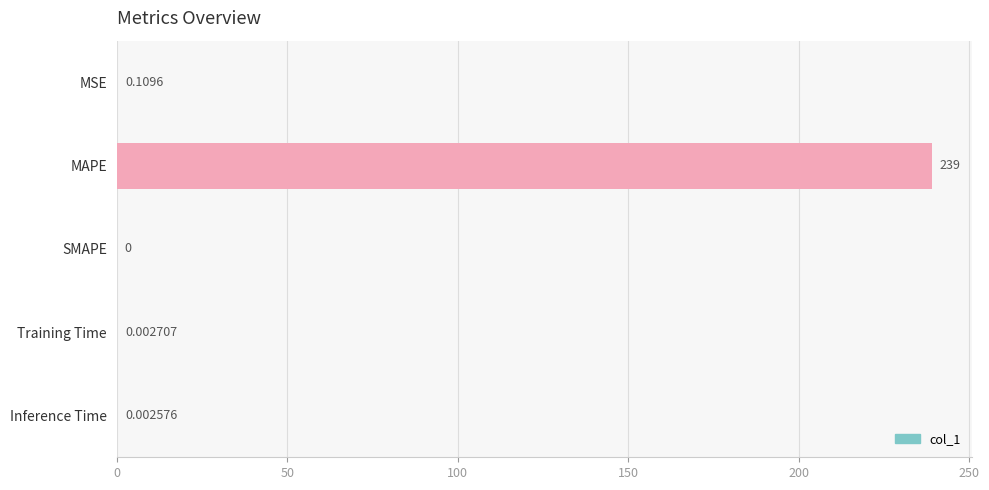

Which label corresponds to the largest value in the chart?

MAPE